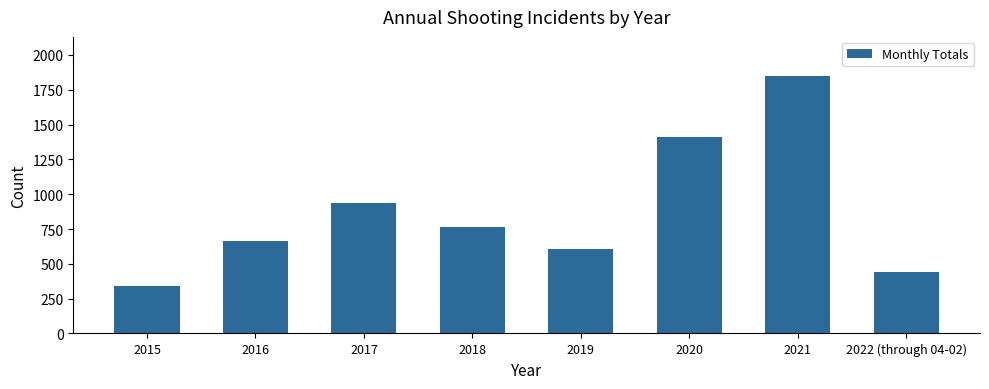

Does the chart contain any negative values?

No